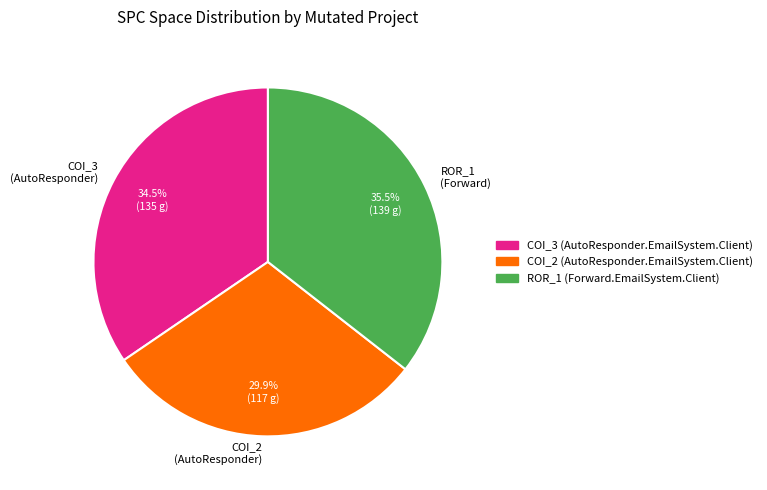

How many segments does this pie chart have?

3